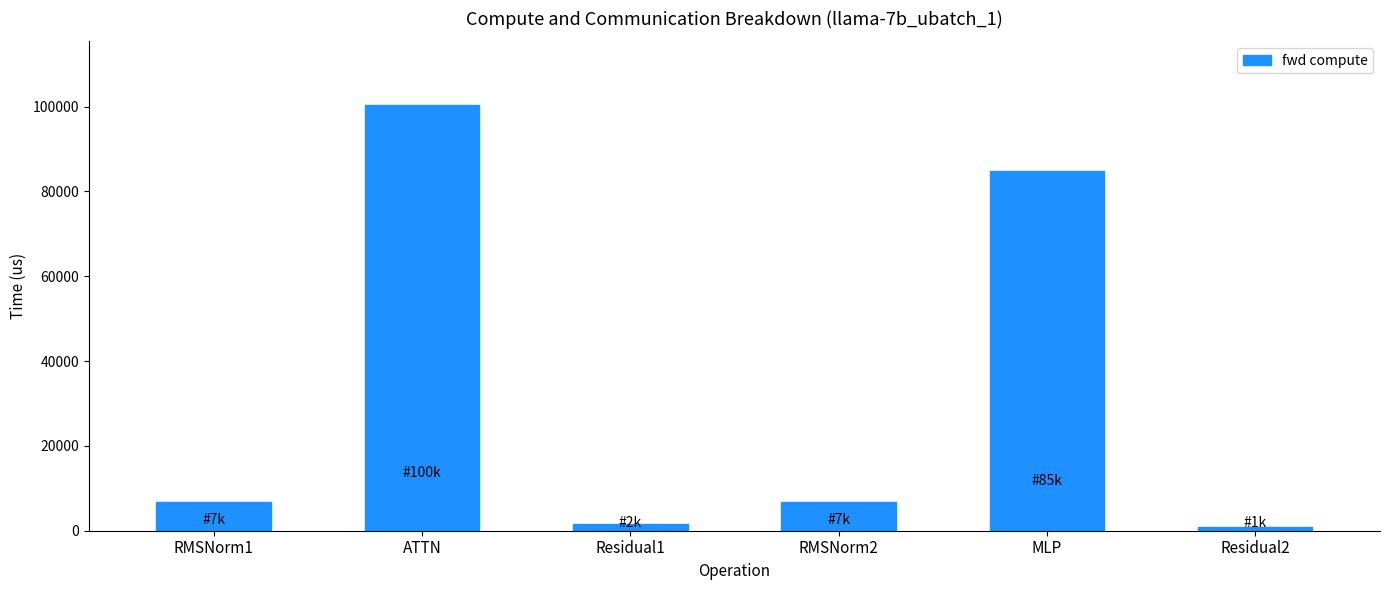

What is the average value?

33574.9